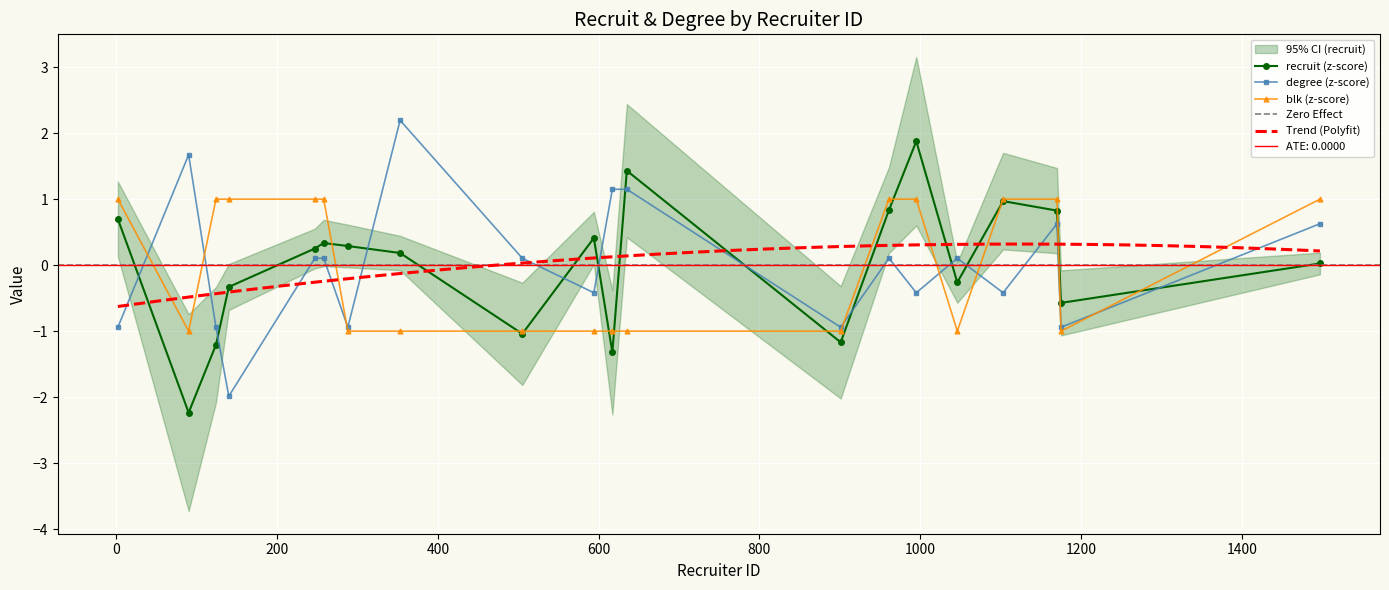

What is the difference between the maximum and minimum values in the recruit series?

4.1